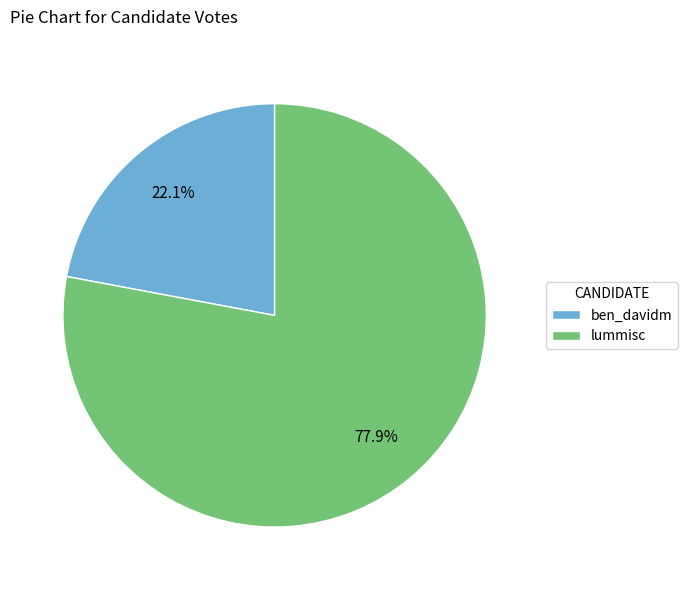

The lummisc slice represents 78% of the pie. True or false?

True